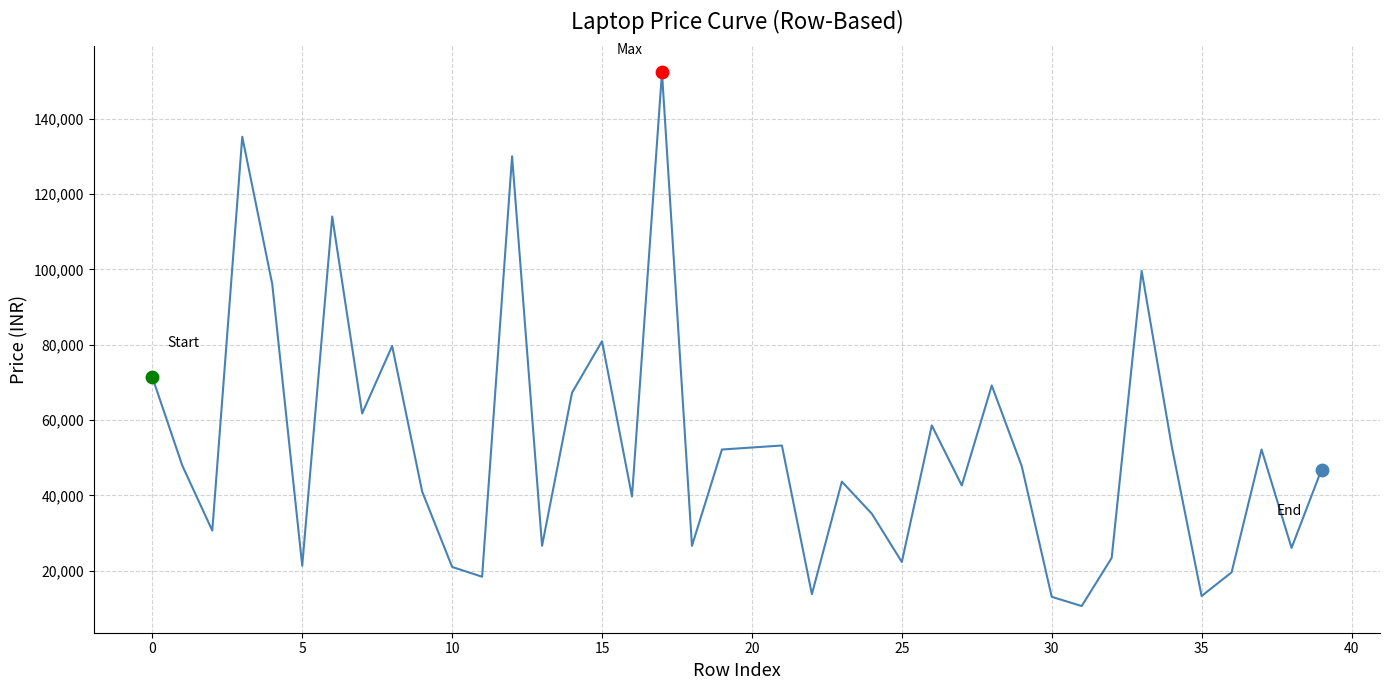

What is the greatest value displayed?

152274.2